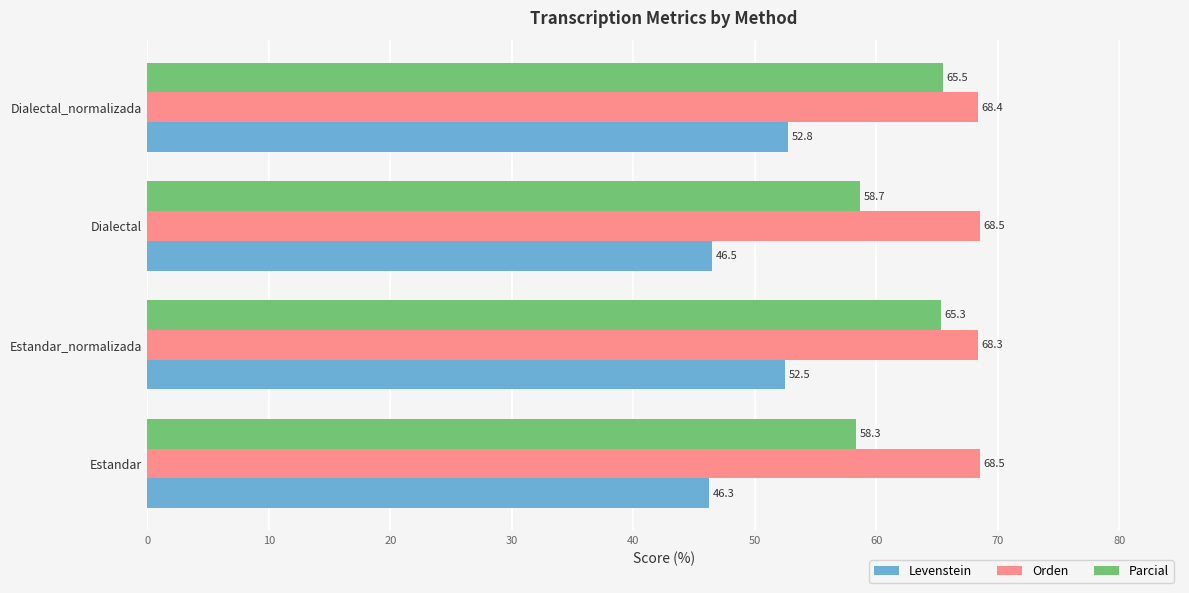

Which series has the largest total across all categories?

Orden